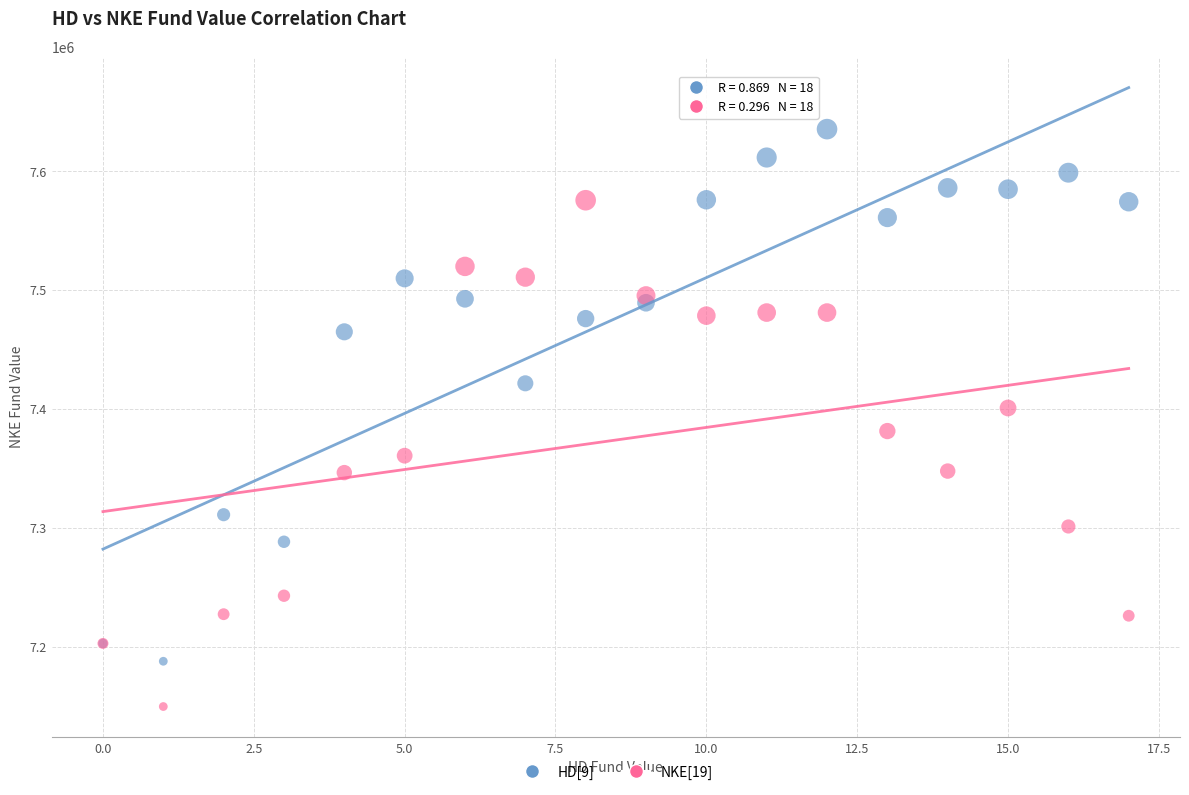

What are all the series names shown in the legend?

HD[9], NKE[19]